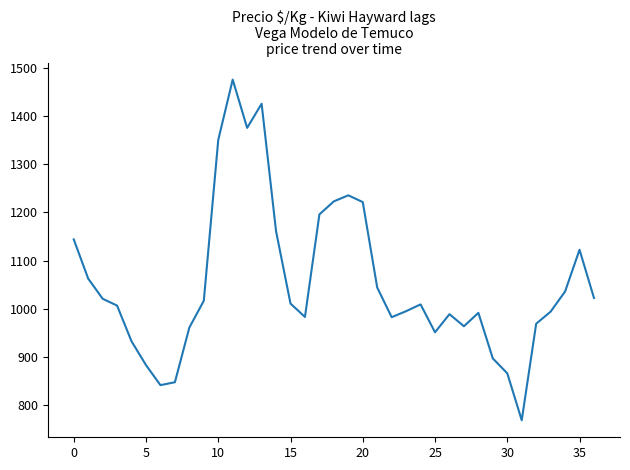

What is the maximum value shown in the chart?

1475.0